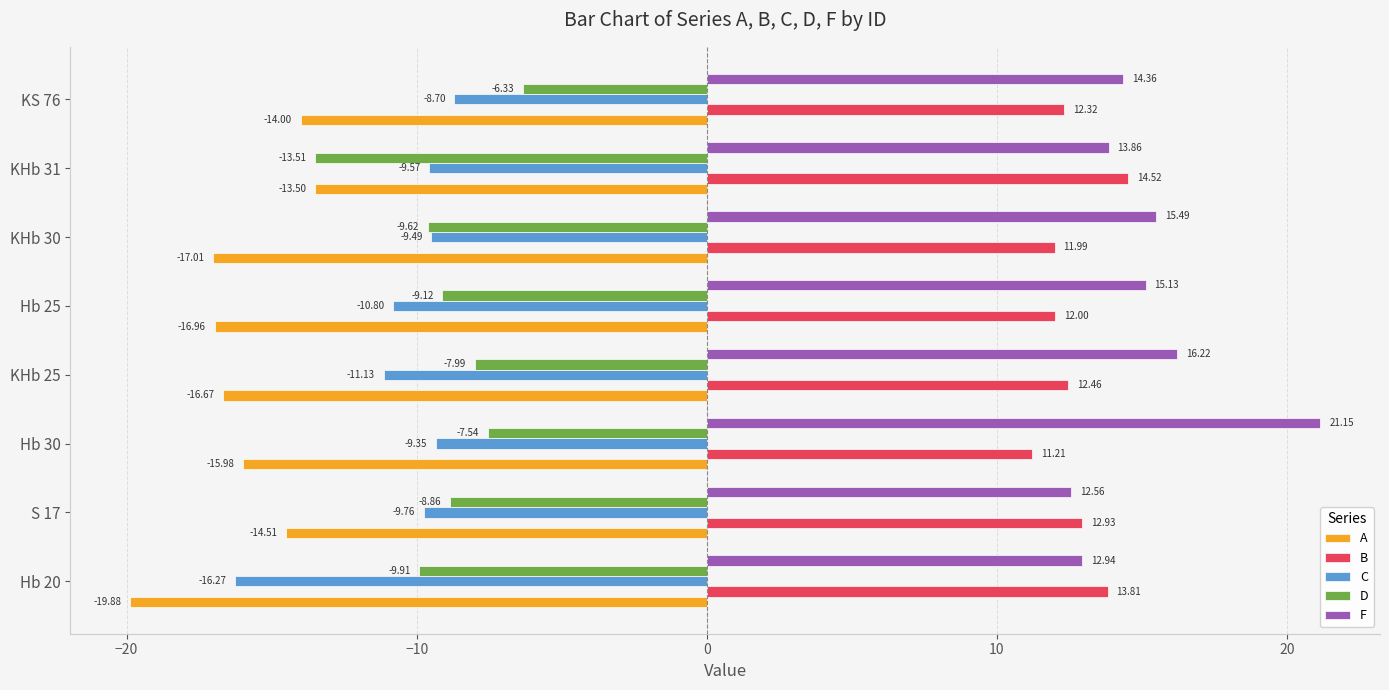

Which series has the widest spread of values?

F